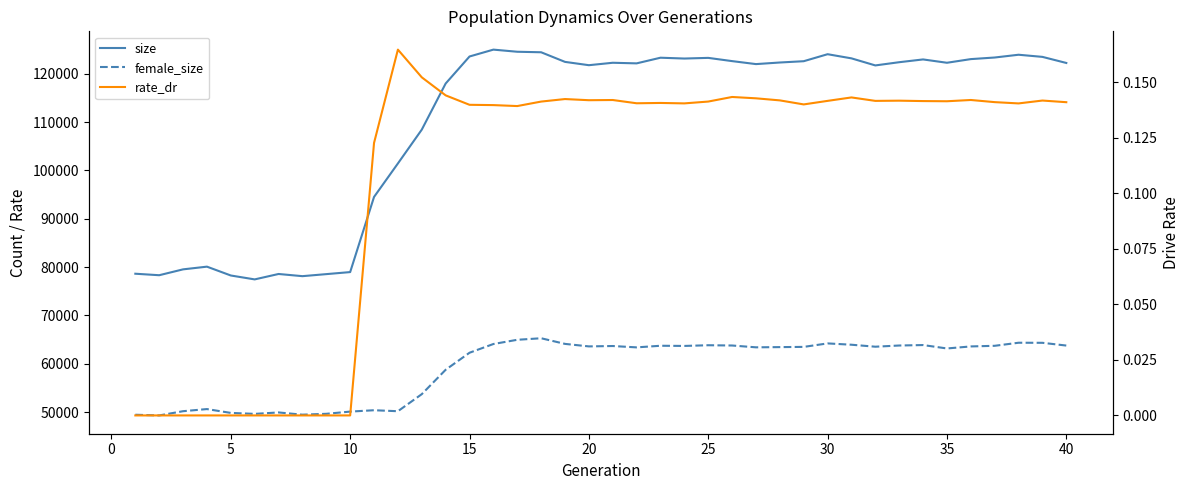

List the series in order of their overall mean, lowest first.

rate_dr, female_size, size